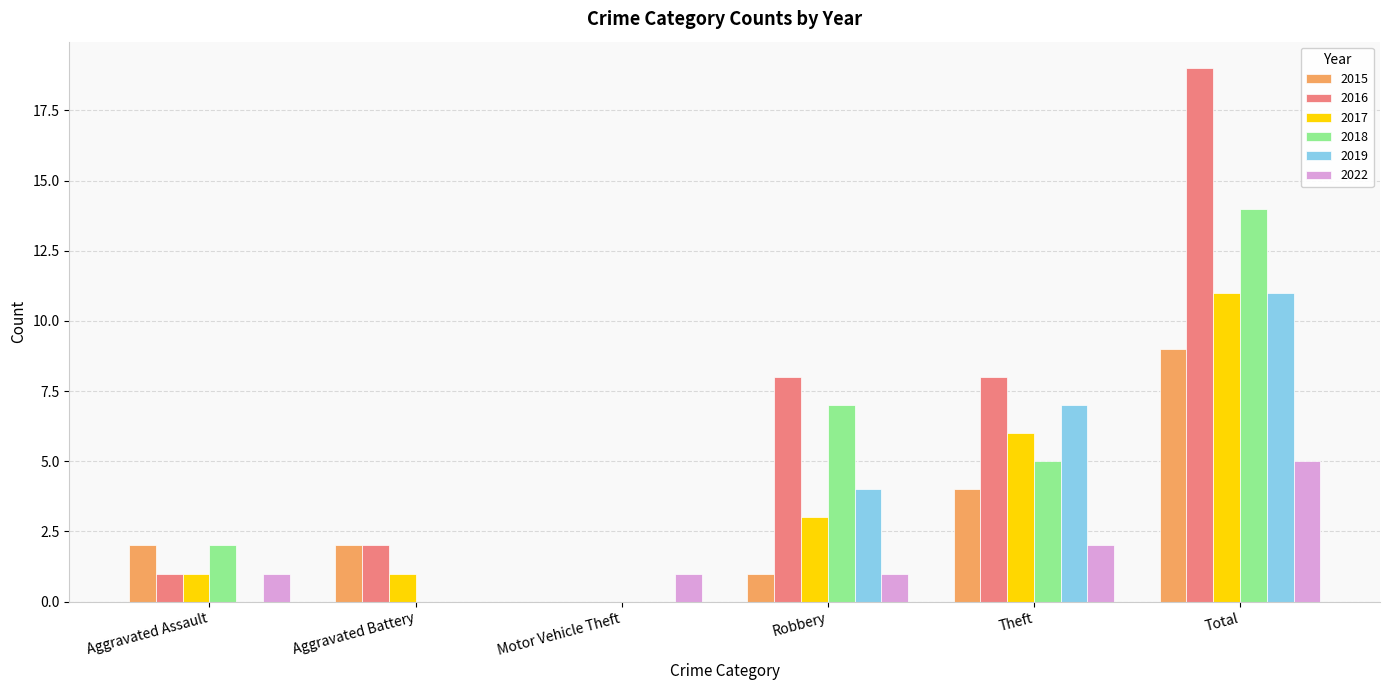

How many categories are shown in the chart?

6